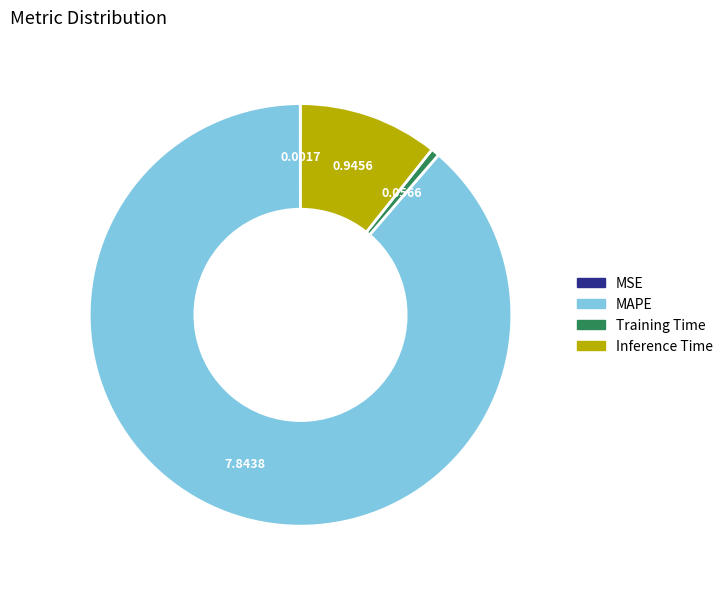

What is the majority slice?

MAPE